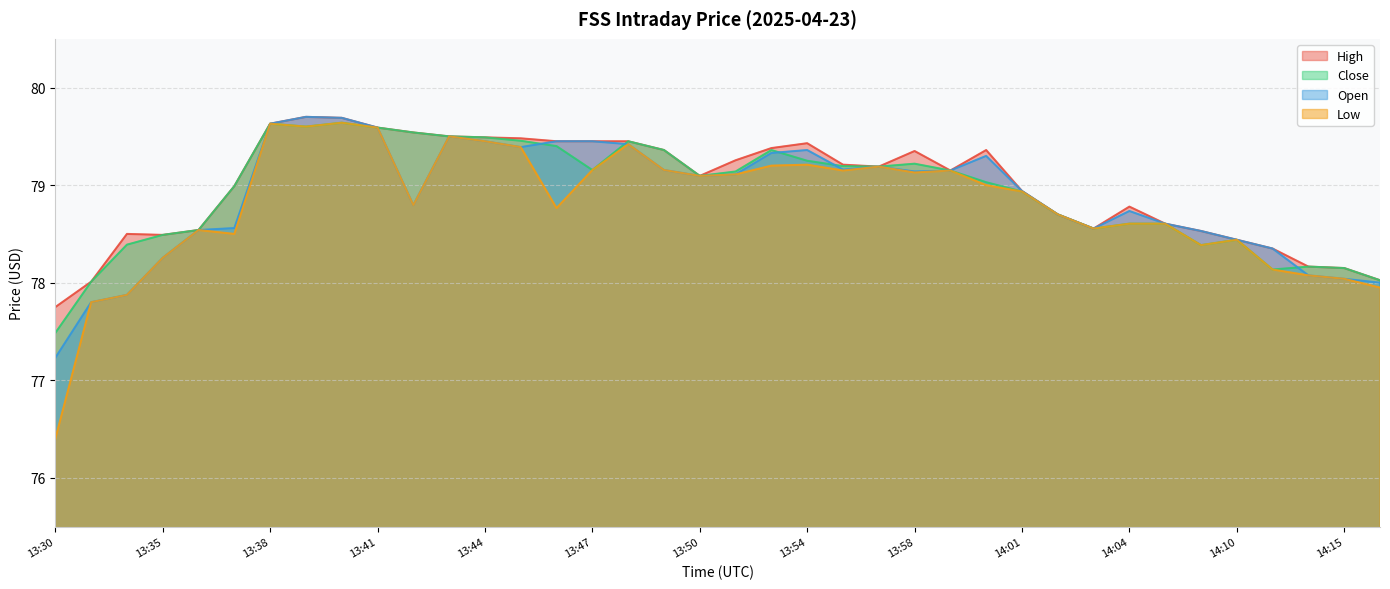

Which series has the largest range (max minus min)?

Low